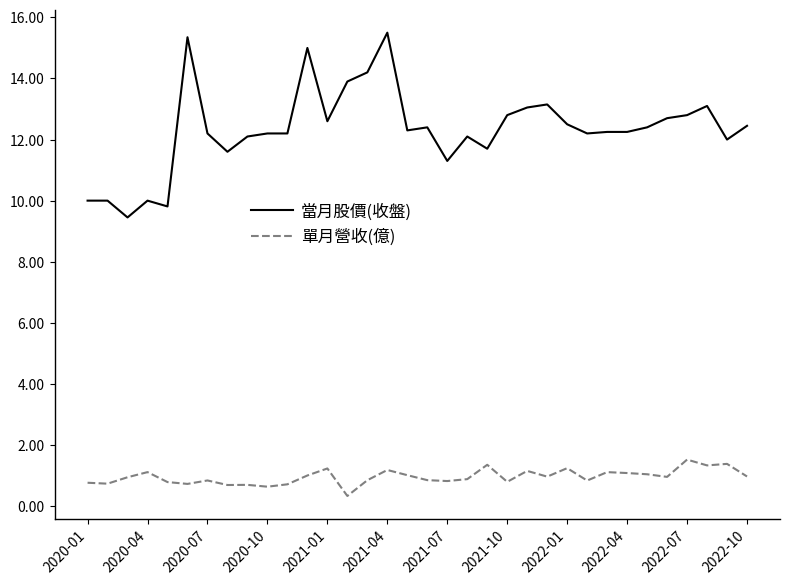

True or false: 當月股價(收盤) and 單月營收(億) intersect in this chart.

False